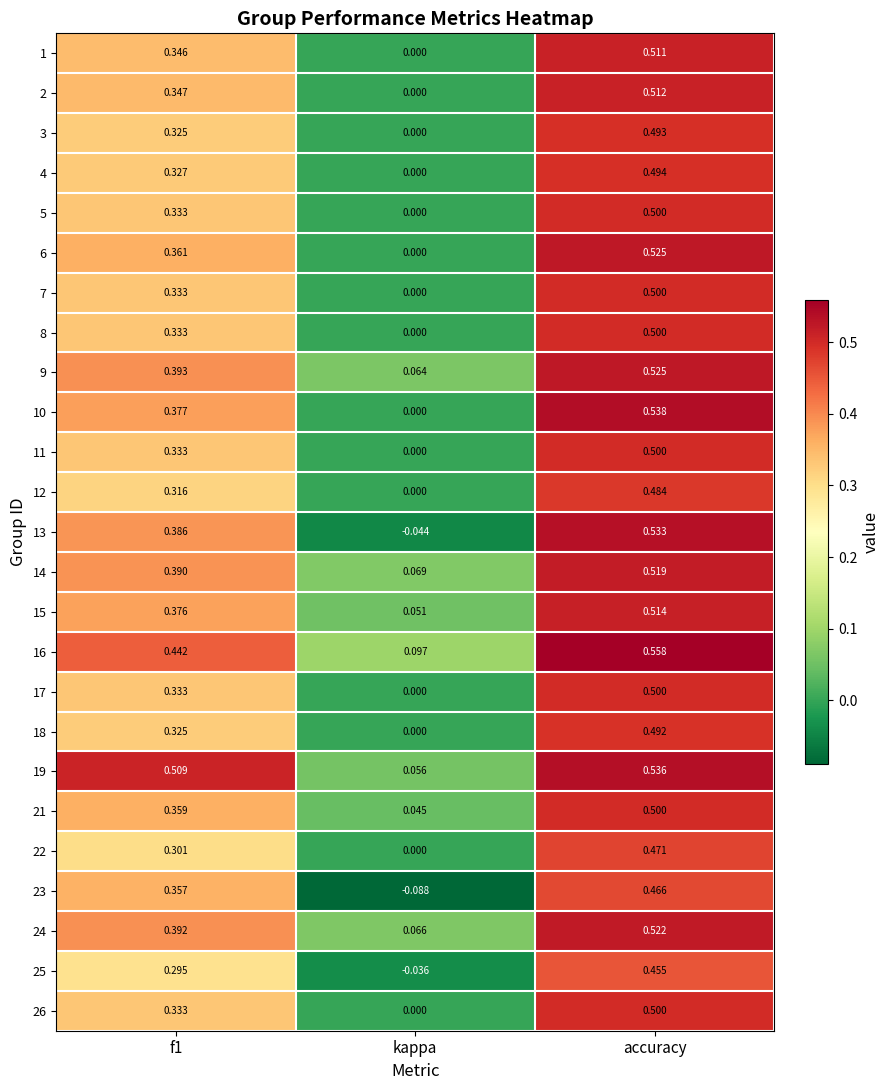

Which category has the highest value across all series?

accuracy